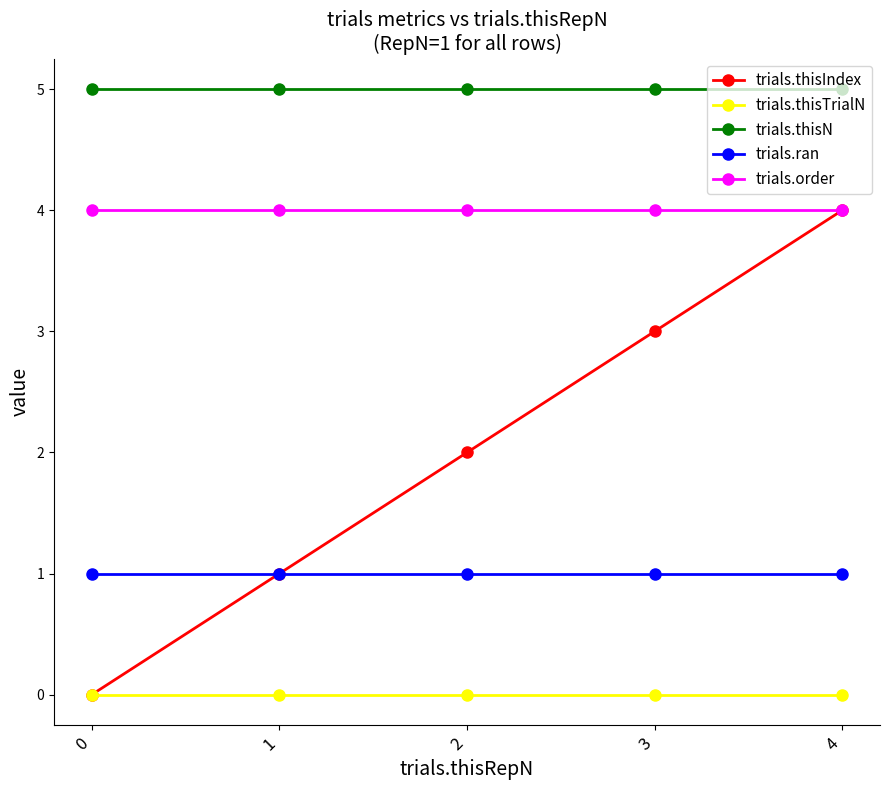

Which series has the largest range (max minus min)?

trials.thisIndex